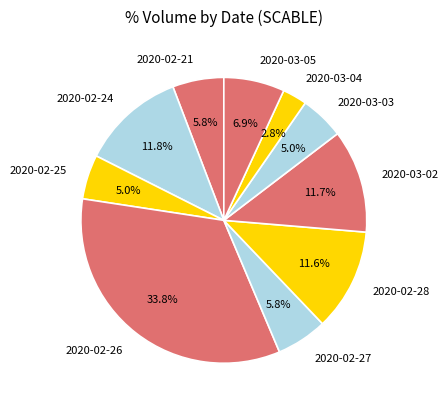

Is the sum of 2020-02-25 and 2020-02-24 greater than half?

No